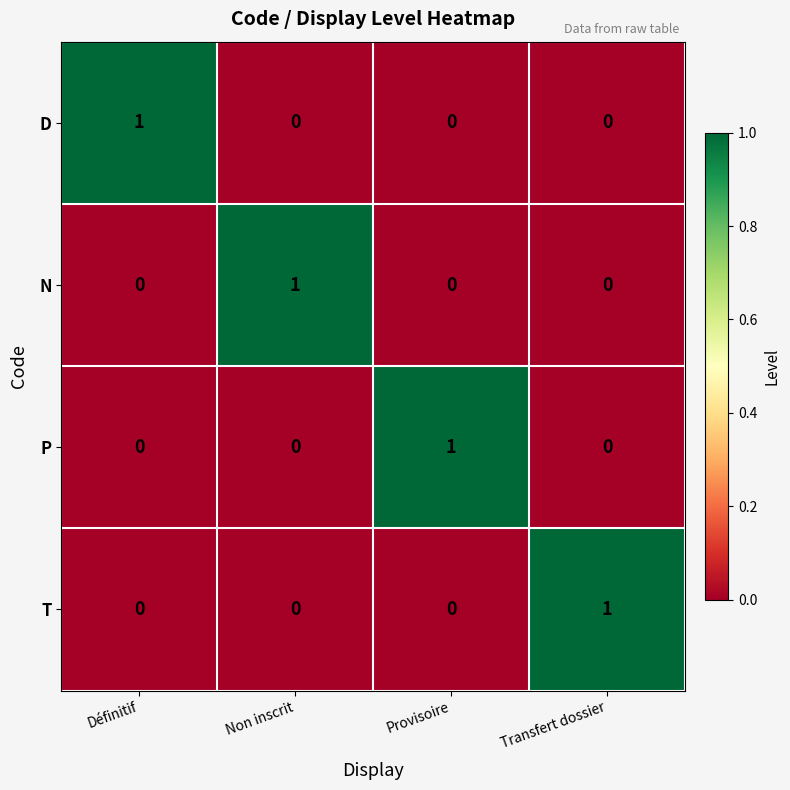

What is the spread (max minus min) of values at Non inscrit?

1